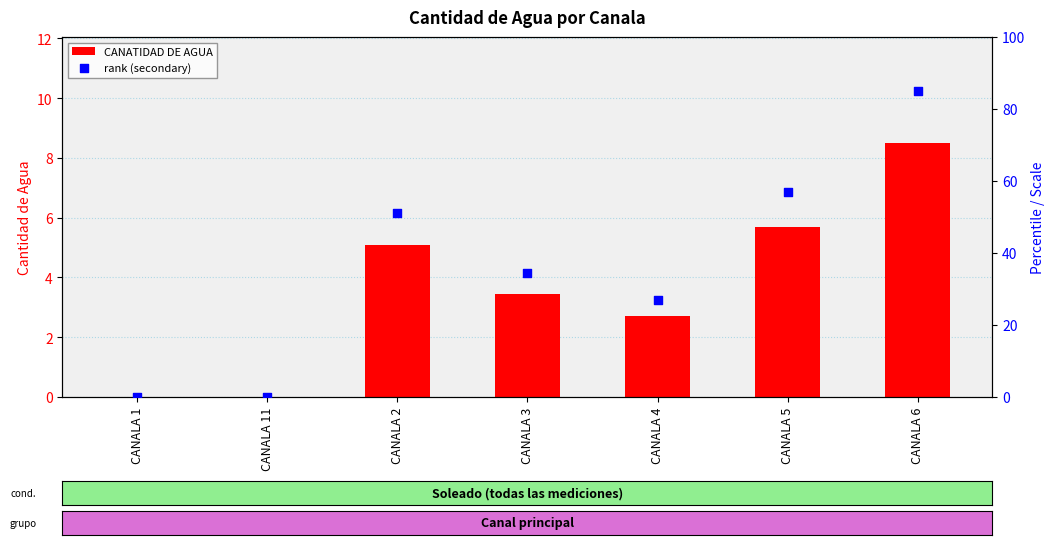

What are all the series names shown in the legend?

CANATIDAD DE AGUA, rank (secondary)